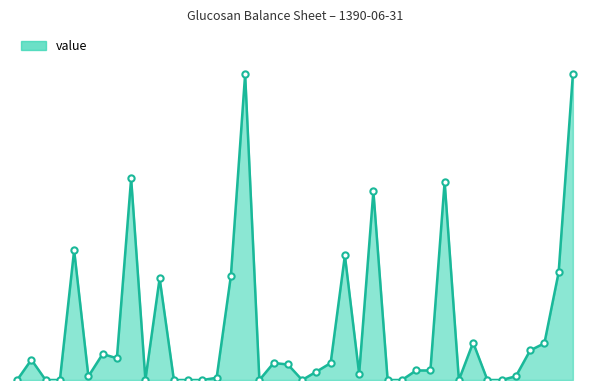

What is the maximum value shown in the chart?

309932